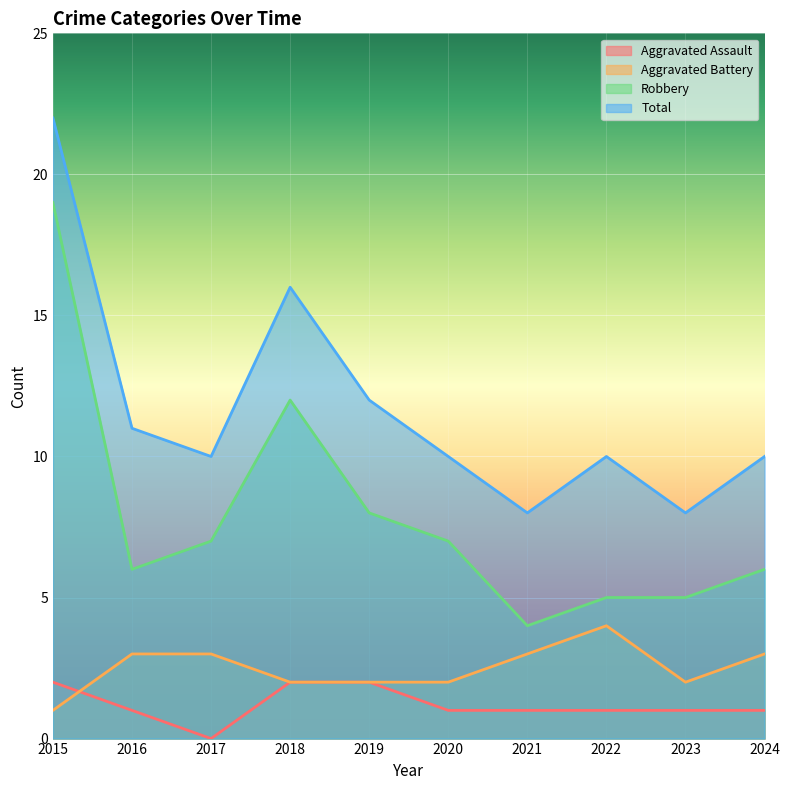

Which series has the largest range (max minus min)?

Robbery